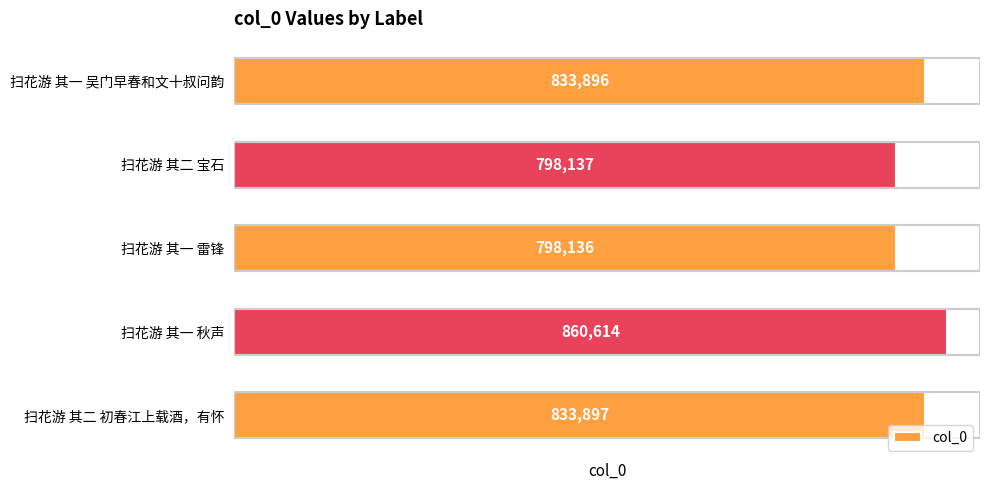

How many series are shown in this chart?

1